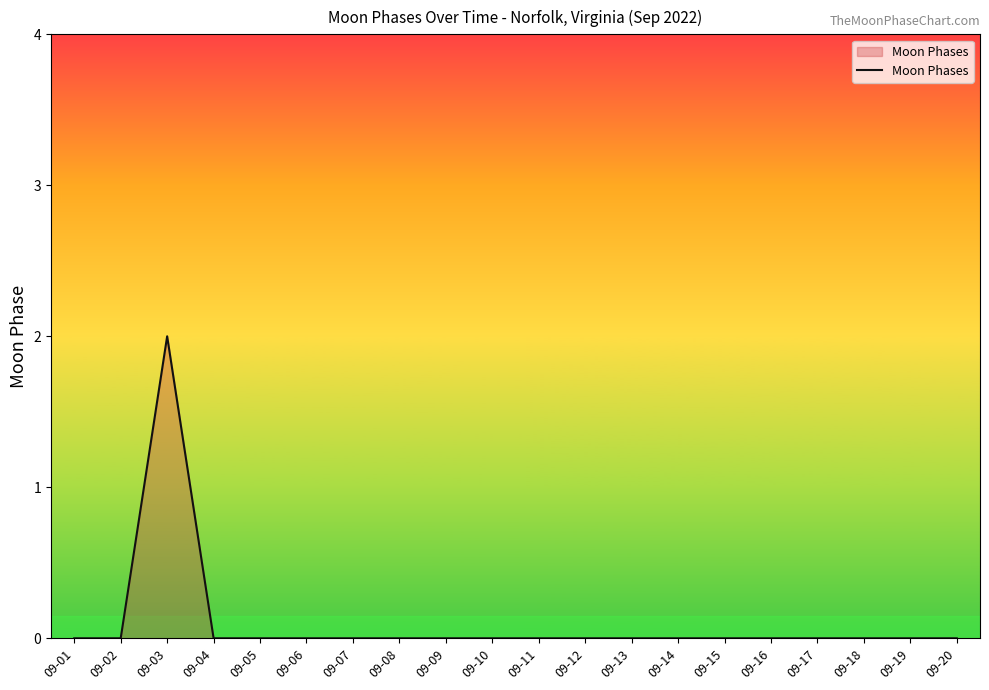

The value at 09-05 is 0. True or false?

True